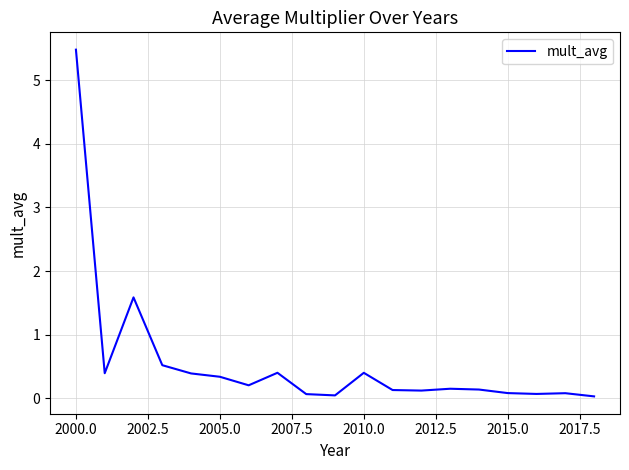

What is the difference between the maximum and minimum values?

5.5